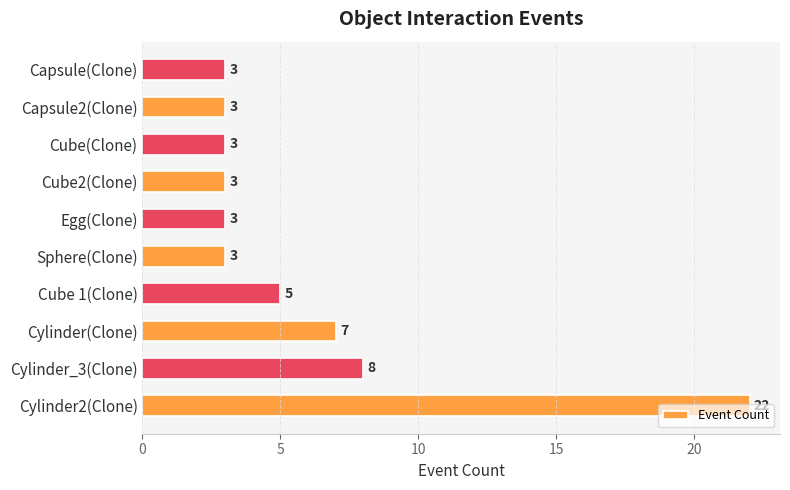

Are the bars horizontal?

Yes